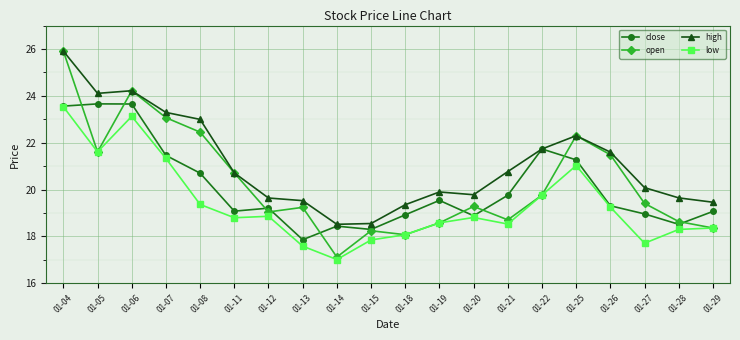

At which category is the sum across all series the highest?

01-04